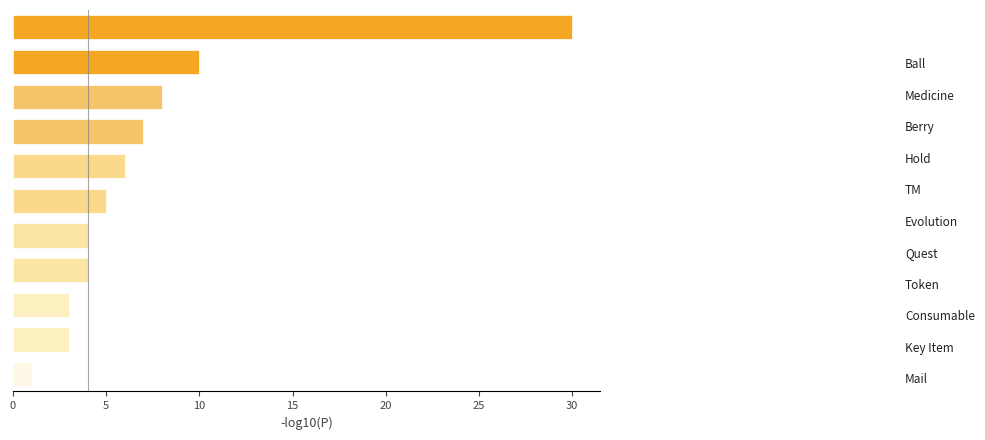

What is the minimum value shown in the chart?

1